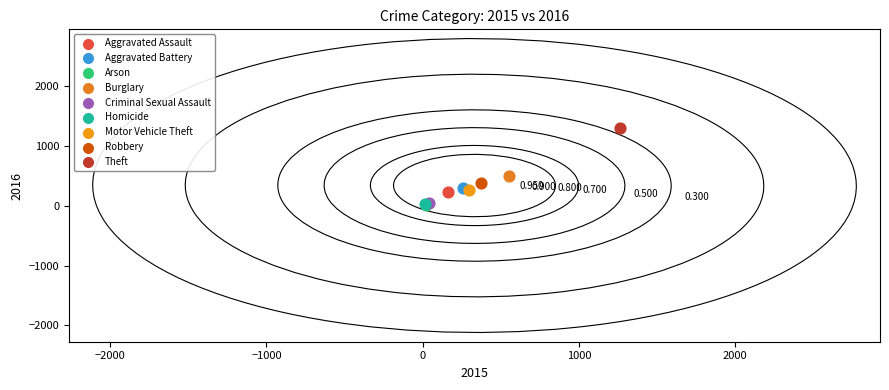

Which series reaches the maximum Y coordinate?

Theft